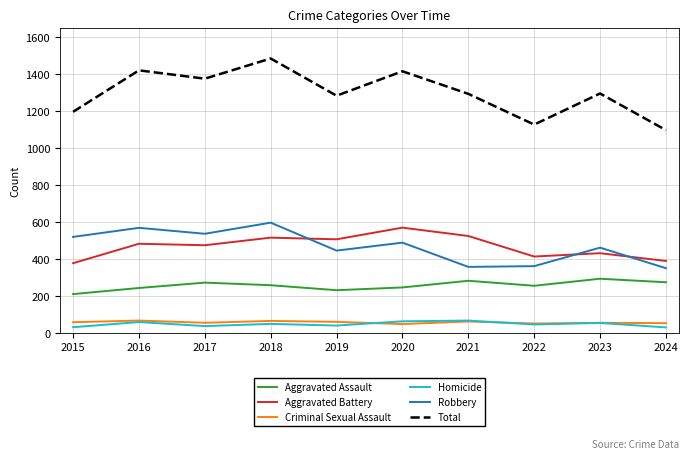

What is the total value across all series at 2015?

2390